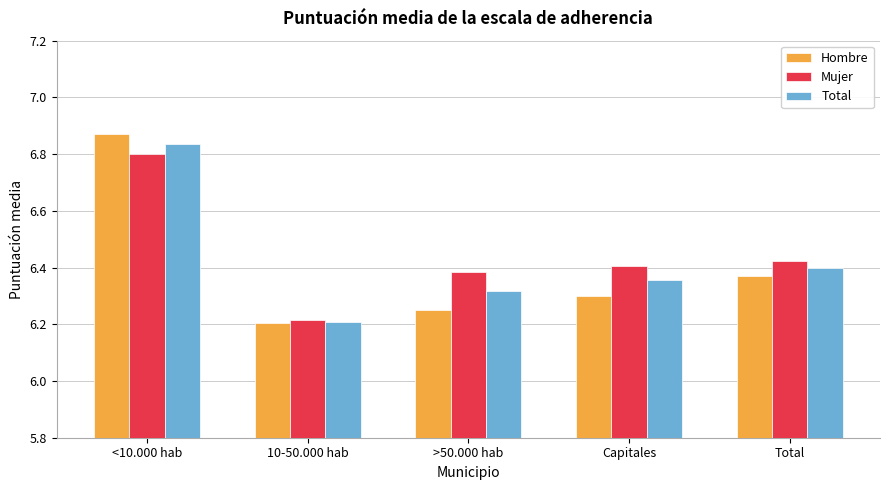

What is the difference between the Hombre values at Total and >50.000 hab?

0.1